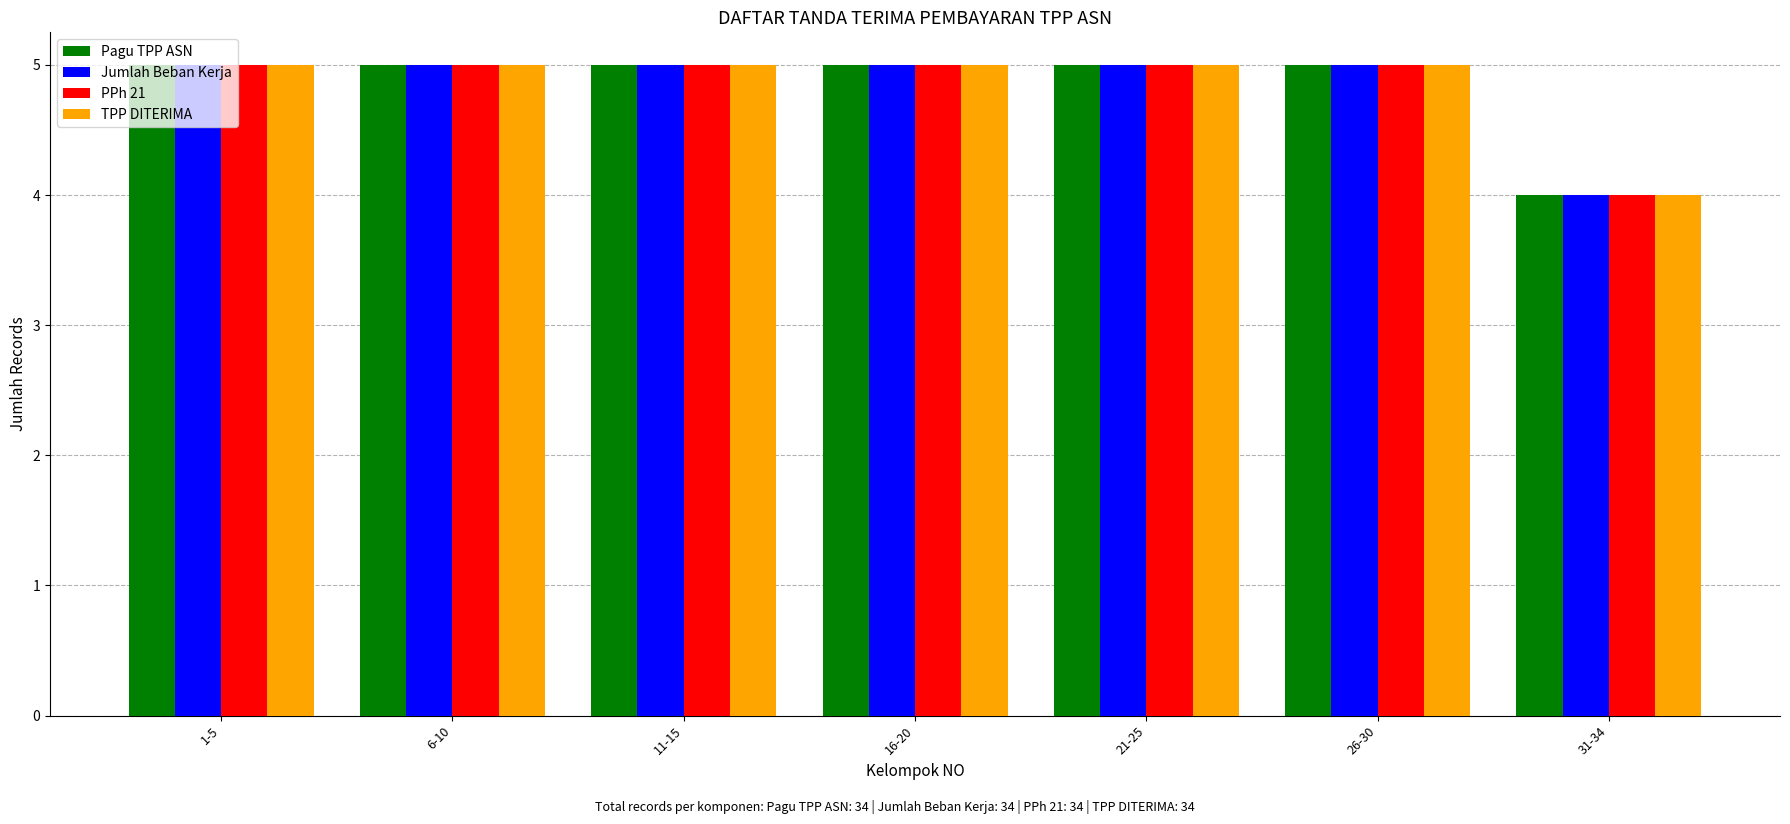

What is the label of the 2nd bar from the right?

26-30